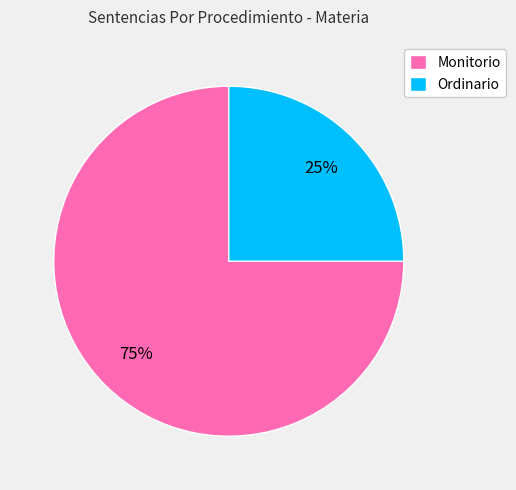

What percentage is the Ordinario slice, to the nearest percent?

25%